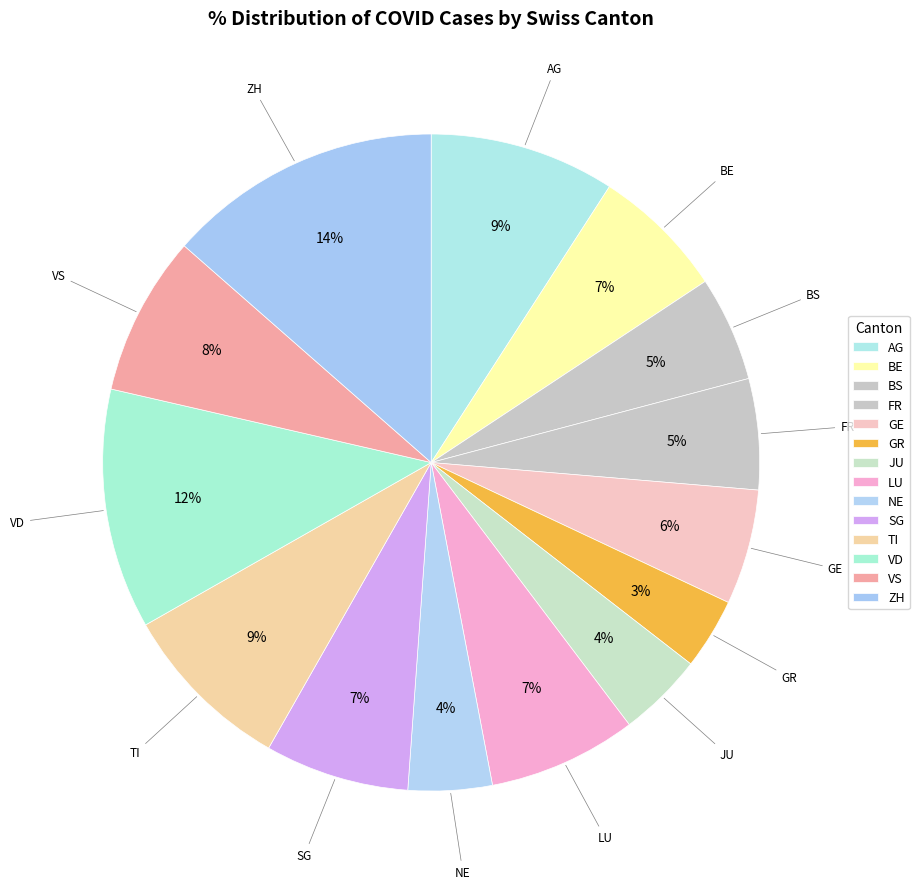

To the nearest percent, what percentage of the pie is GE?

6%